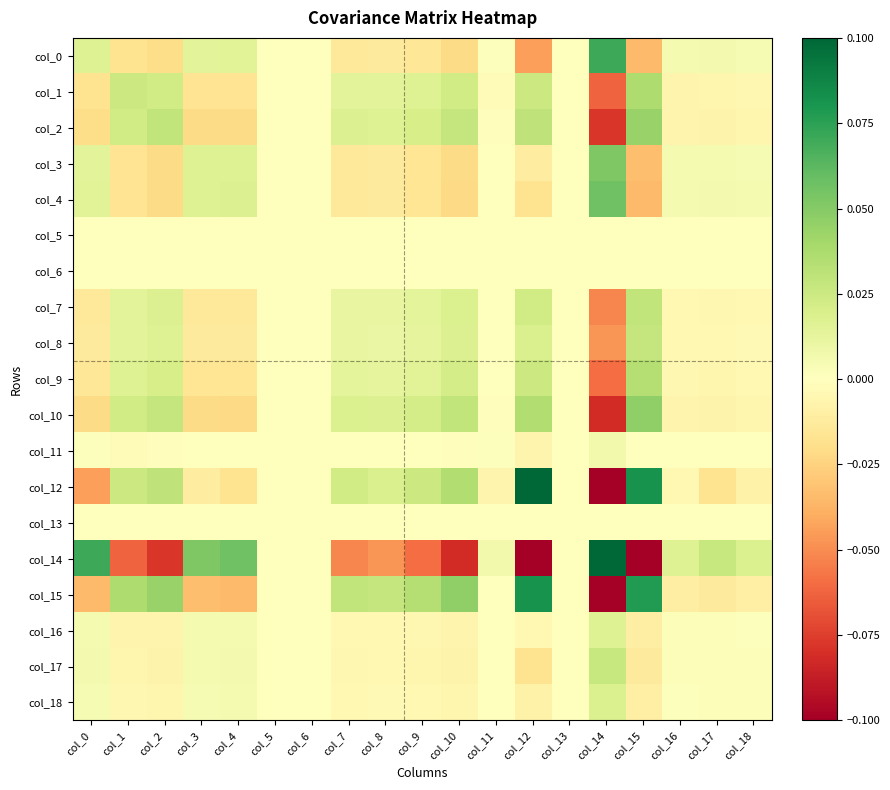

At which category is the sum across all series the highest?

col_12